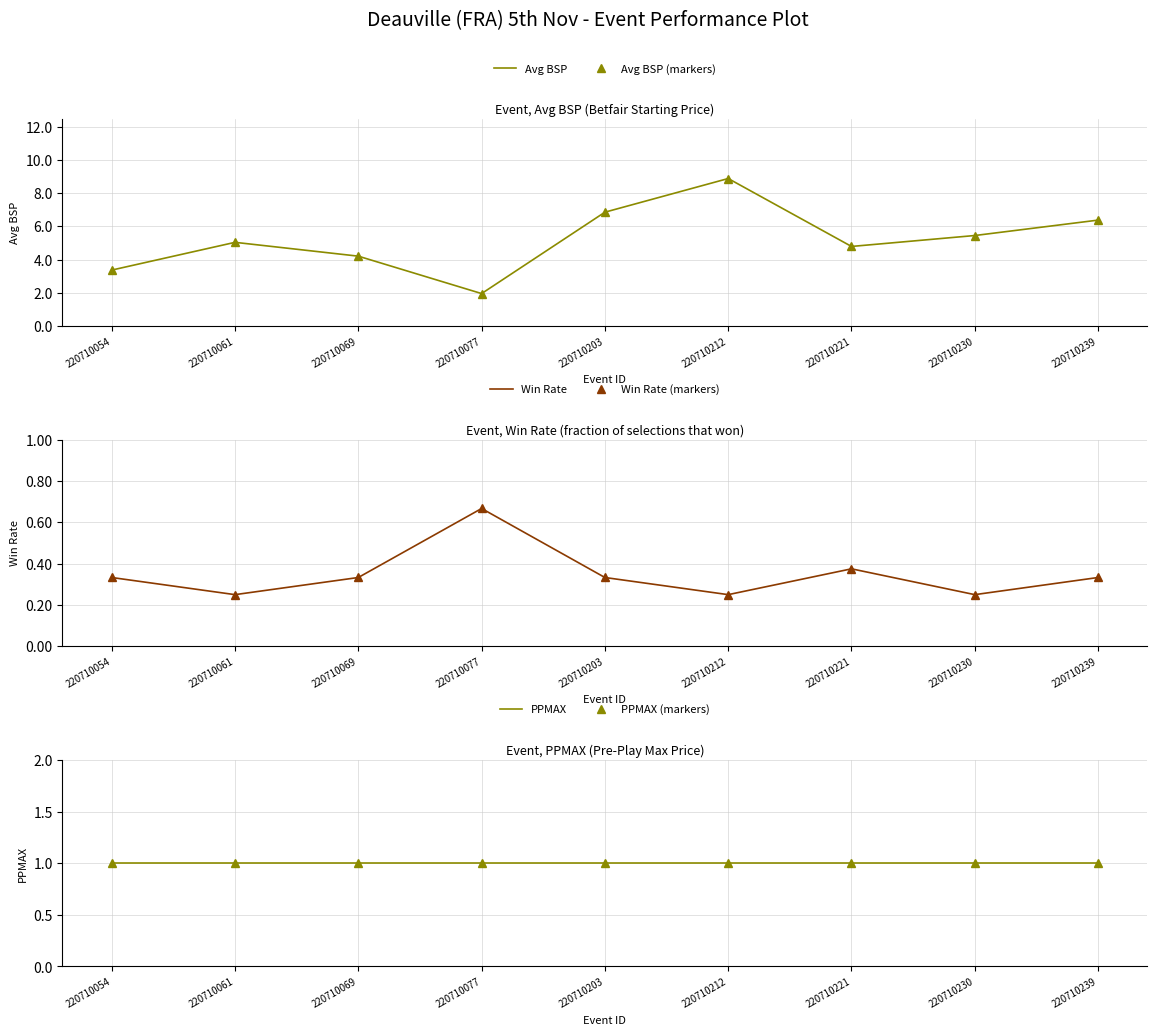

List the series in order of their peak value, highest first.

Avg BSP, Avg BSP (markers), PPMAX, PPMAX (markers), Win Rate, Win Rate (markers)